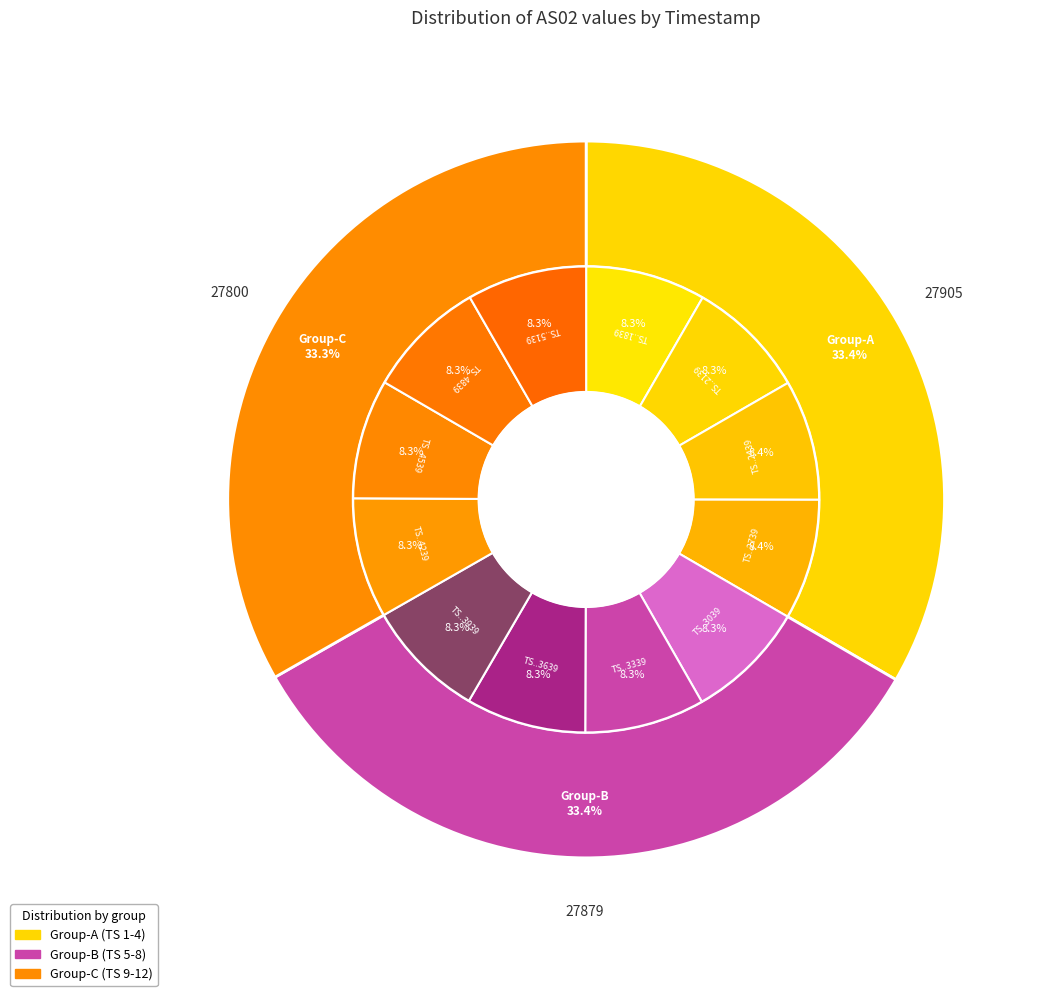

Combined, do 1689233939 and 1689232739 account for over 50%?

No